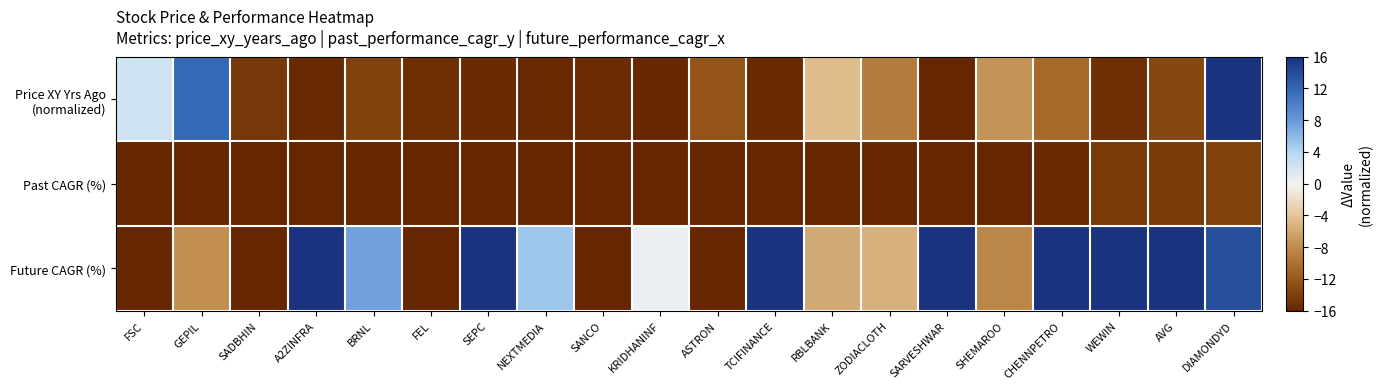

Between ZODIACLOTH and A2ZINFRA, which is larger?

ZODIACLOTH